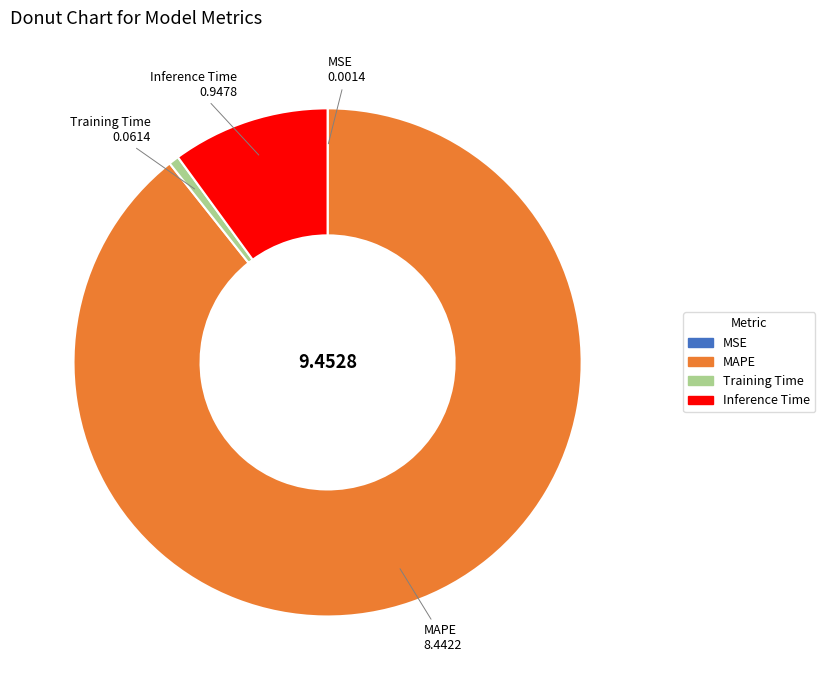

Which slice is the largest?

MAPE